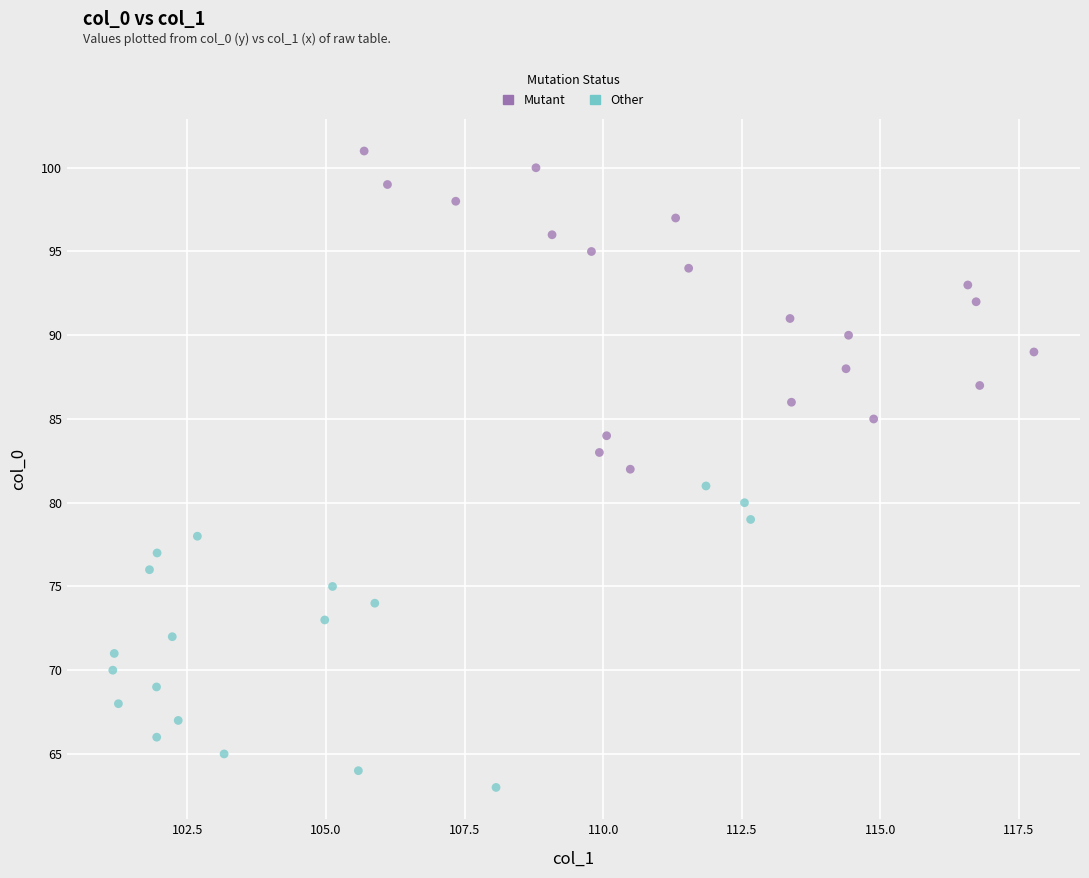

Which series contains the lowest Y value?

Other